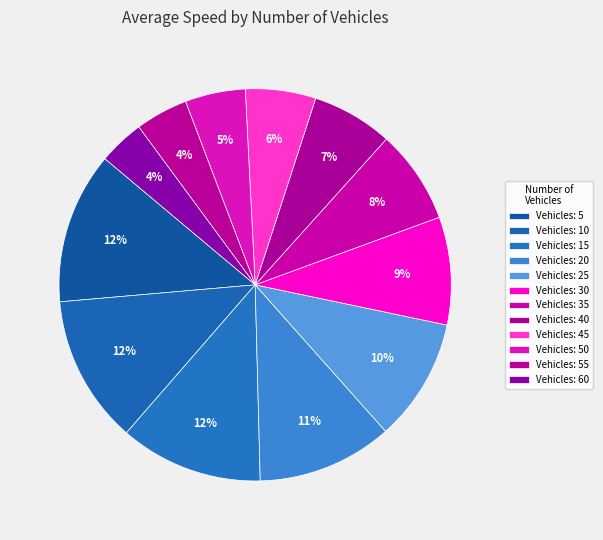

How many segments does this pie chart have?

12